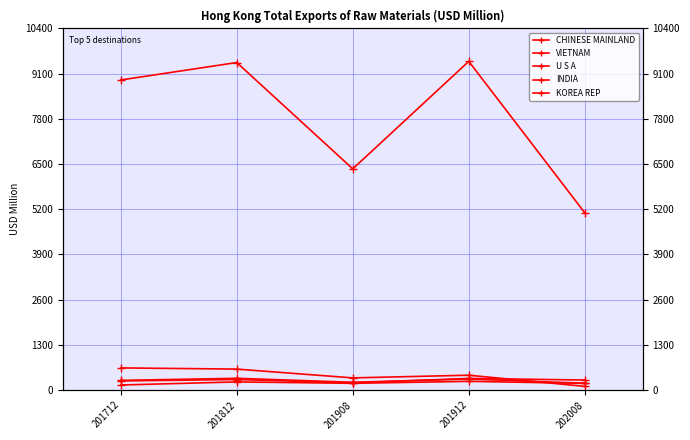

At which category does U S A reach its first local peak?

201812